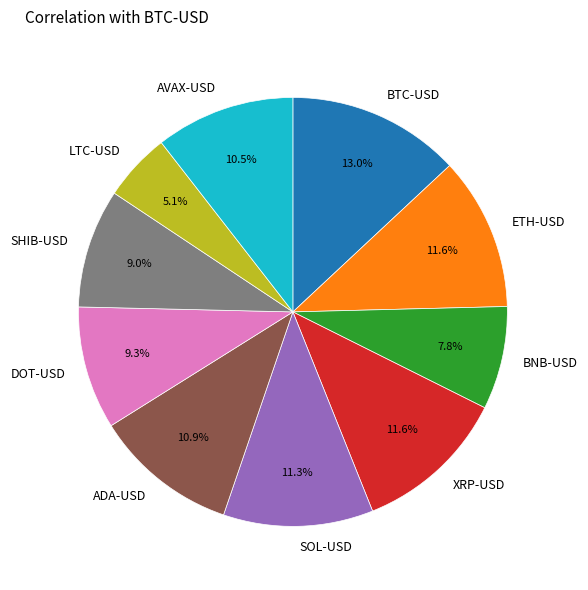

Count the number of slices in the pie.

10